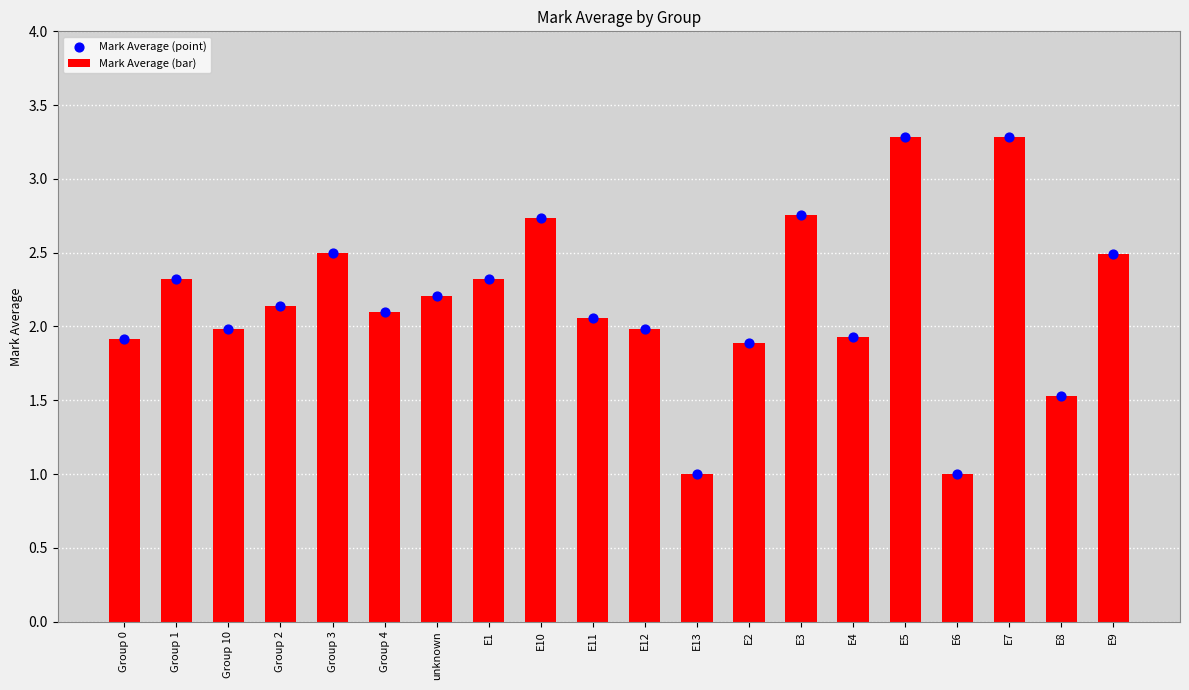

At which category is the sum across all series the highest?

E5